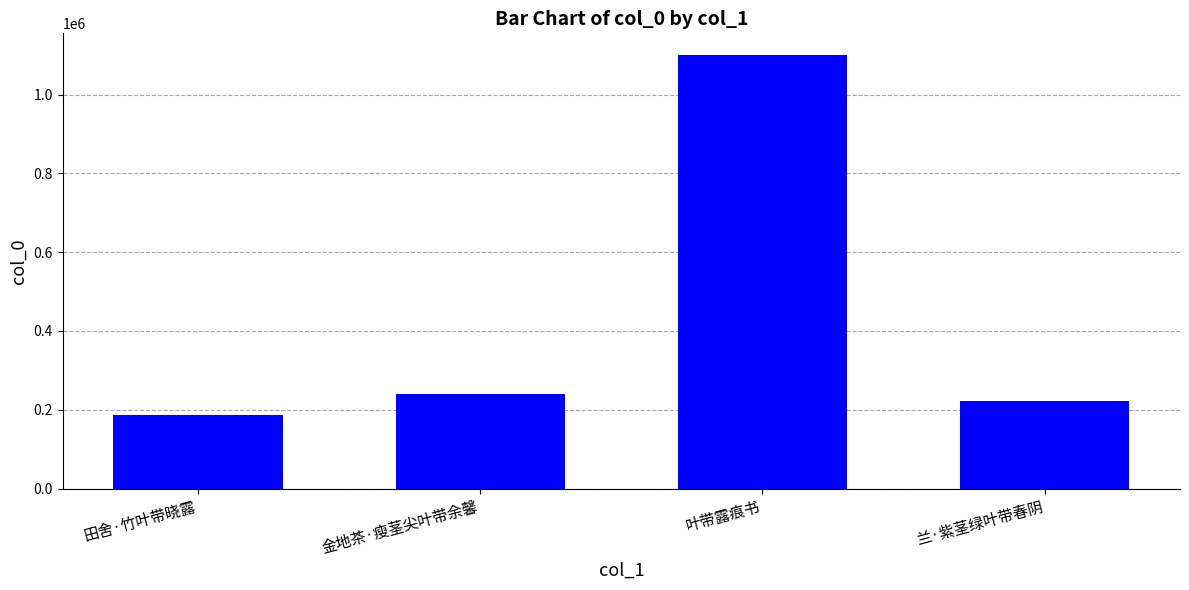

Are the bars horizontal?

No